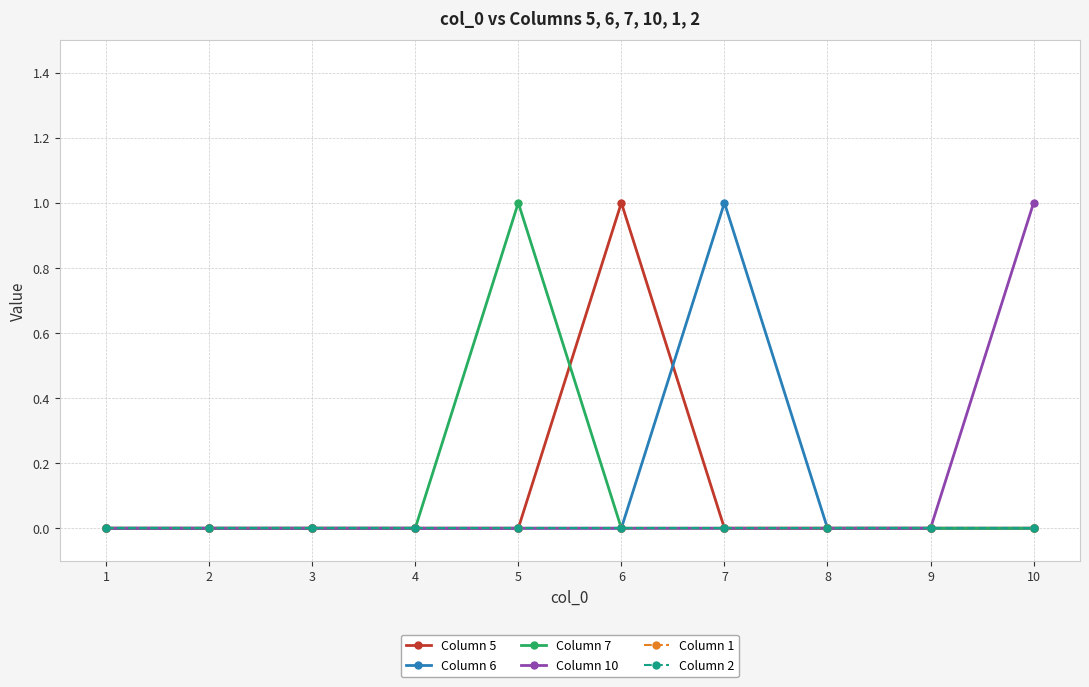

Is this an area chart (filled region under the line)?

No